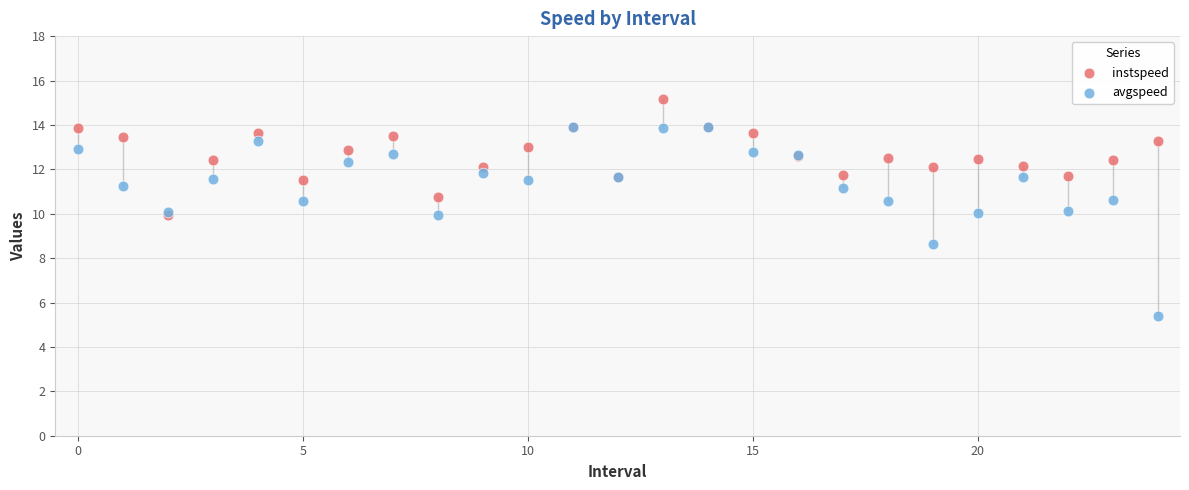

Which series has the widest spread of Y values?

avgspeed